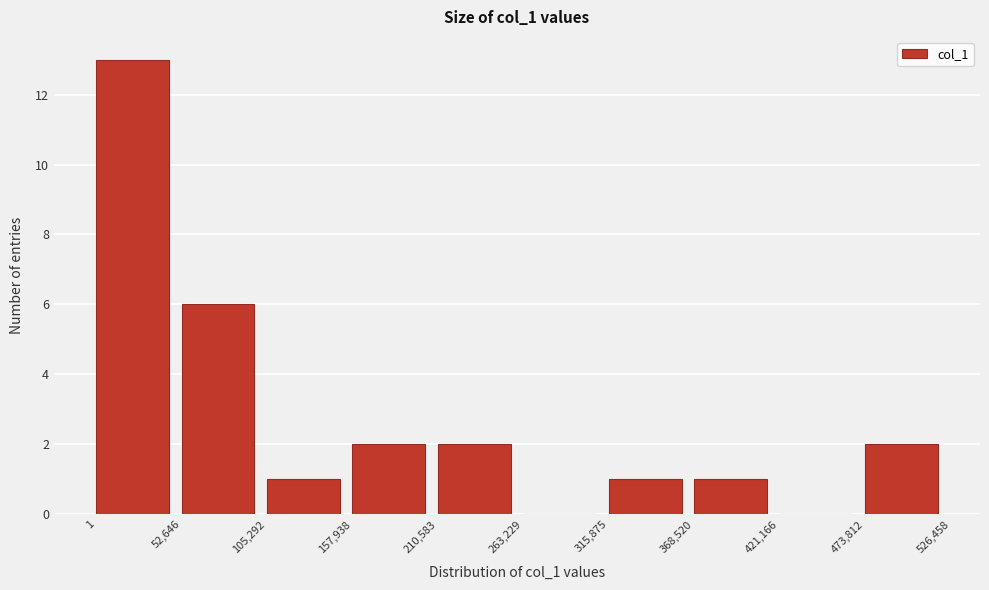

Reading left to right, list every bar in this chart as the range it spans on the x-axis followed by its height. The values are not printed on the chart, so give them approximately, as read against the axis.

1 to 52,646: 13
52,646 to 105,292: 6
105,292 to 157,938: 1
157,938 to 210,583: 2
210,583 to 263,229: 2
263,229 to 315,875: 0
315,875 to 368,520: 1
368,520 to 421,166: 1
421,166 to 473,812: 0
473,812 to 526,458: 2